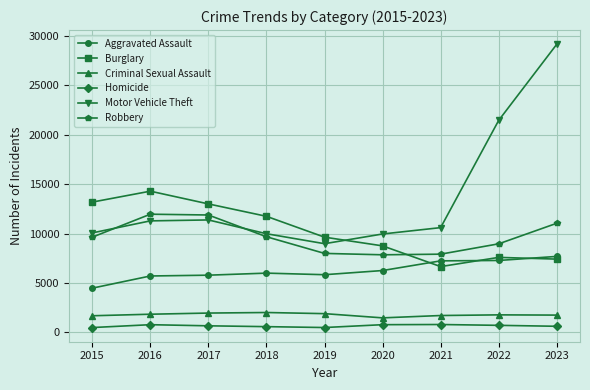

At which label does Criminal Sexual Assault first exceed 1780?

2016